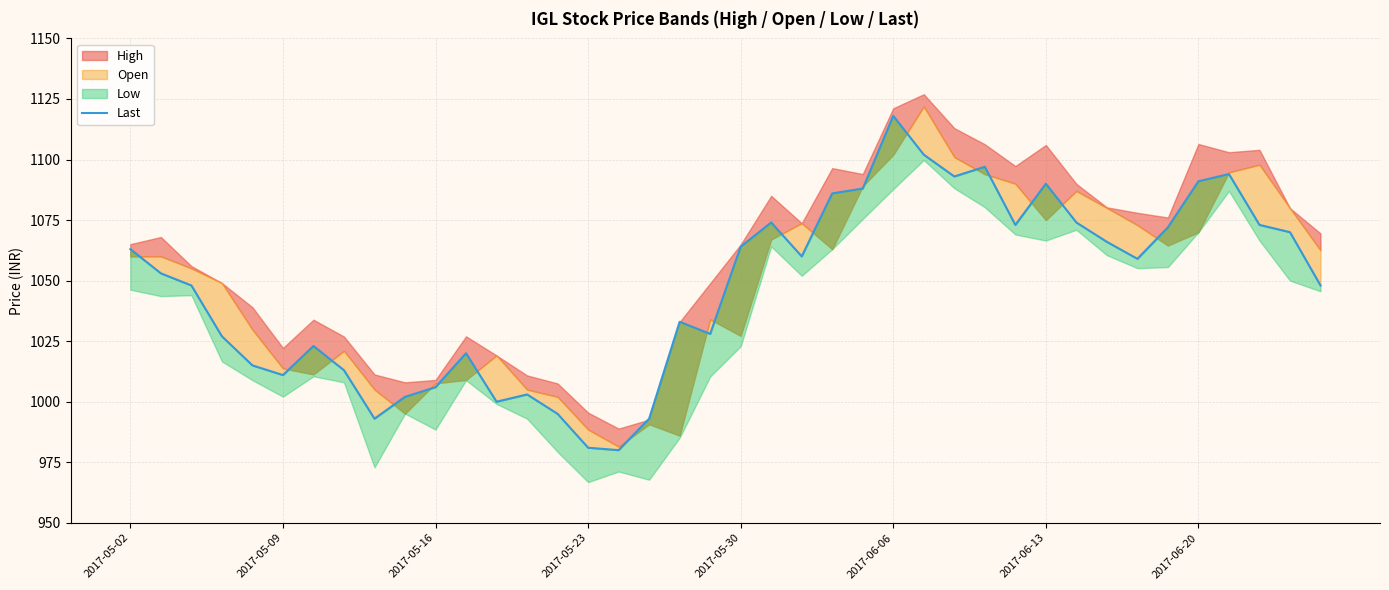

Does the chart have visible grid lines?

Yes